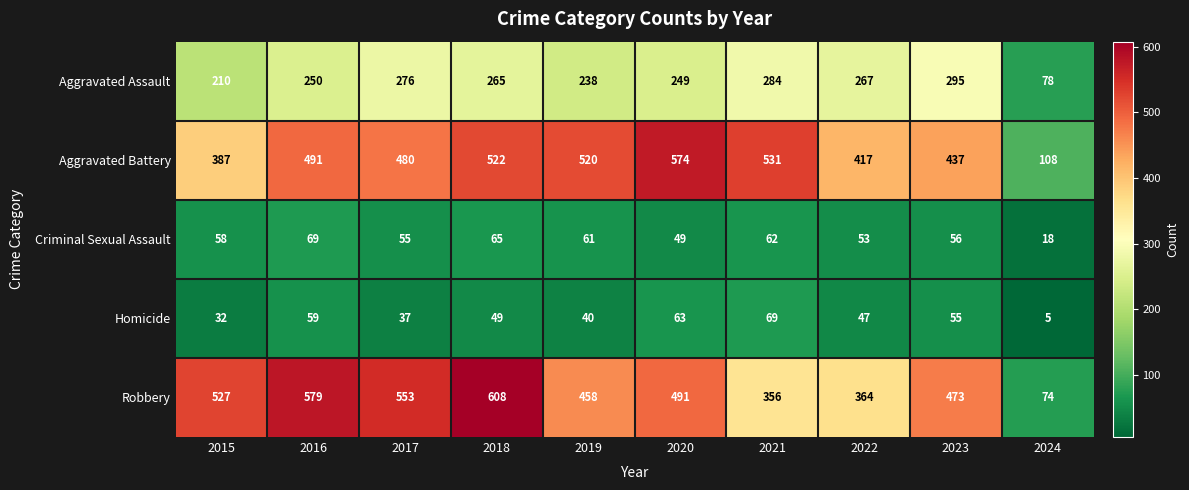

What is the minimum value for Robbery?

74